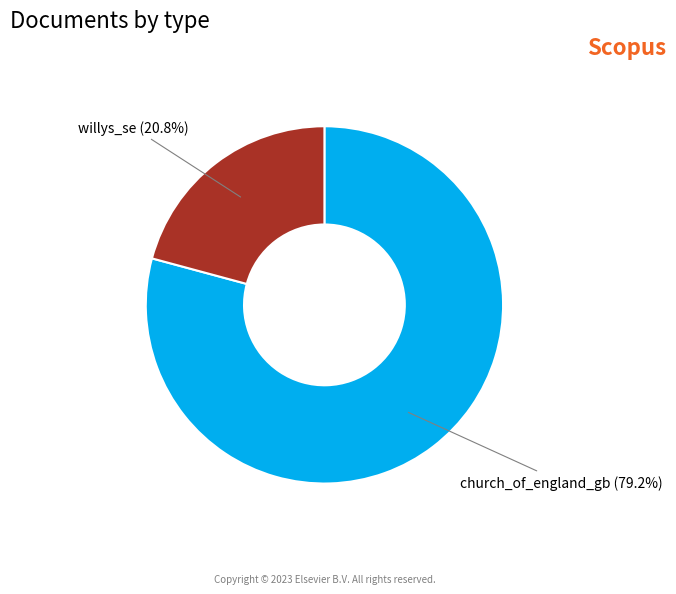

Is there any slice that represents more than half of the pie?

Yes